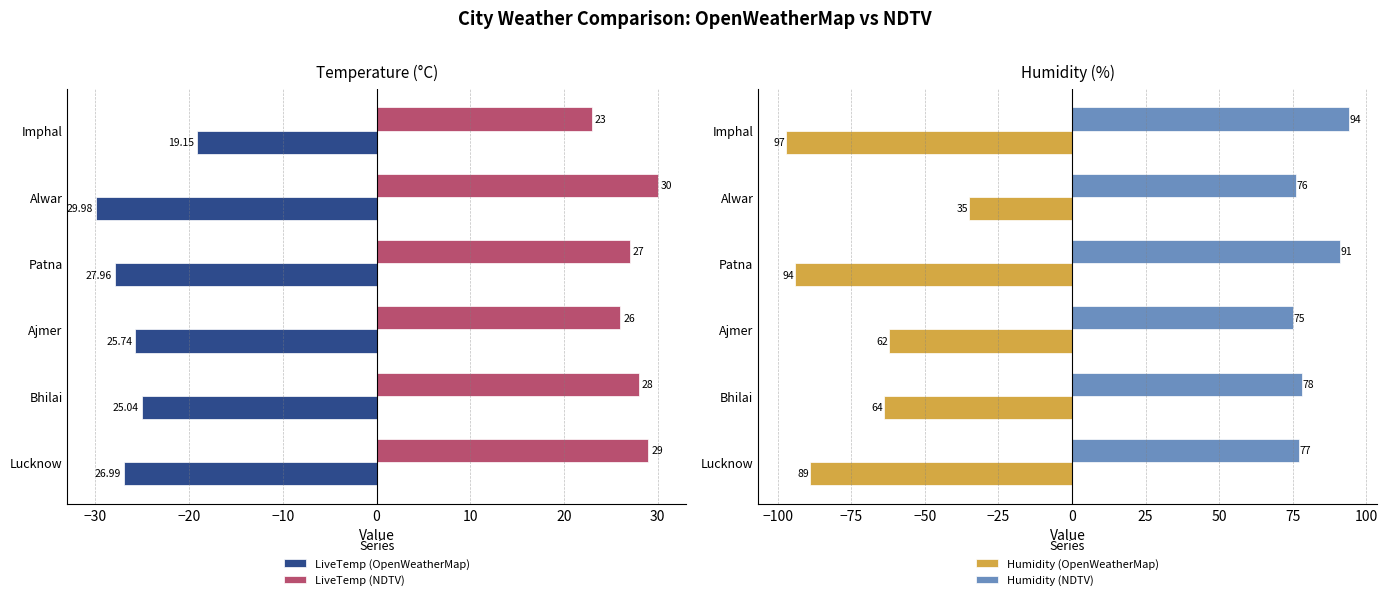

List the labels in order of LiveTemp (OpenWeatherMap) value, largest first.

Imphal, Bhilai, Ajmer, Lucknow, Patna, Alwar